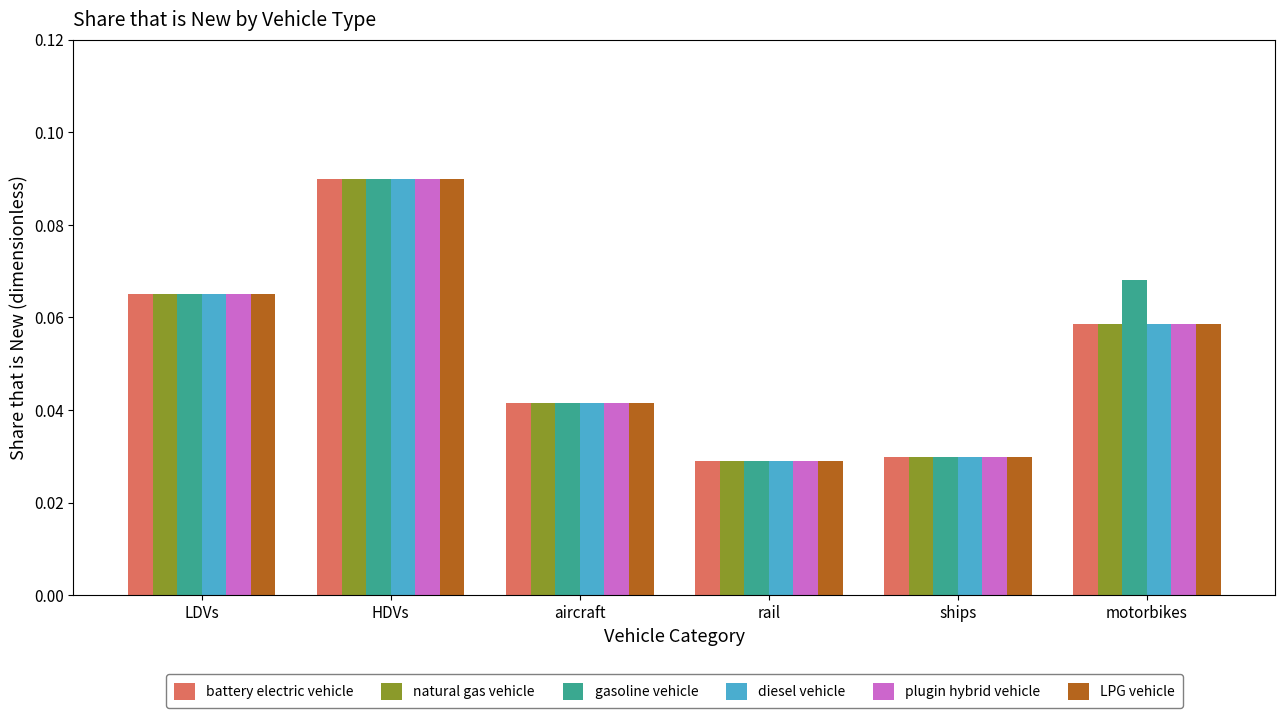

Between ships and motorbikes, which series saw the biggest shift?

gasoline vehicle